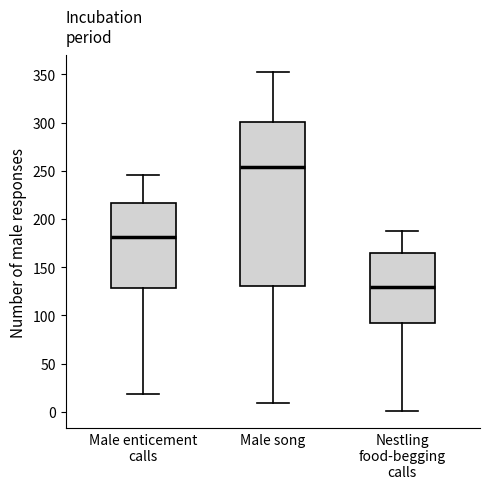

Comparing the boxes themselves (not the whiskers), which one is the tallest?

Male song